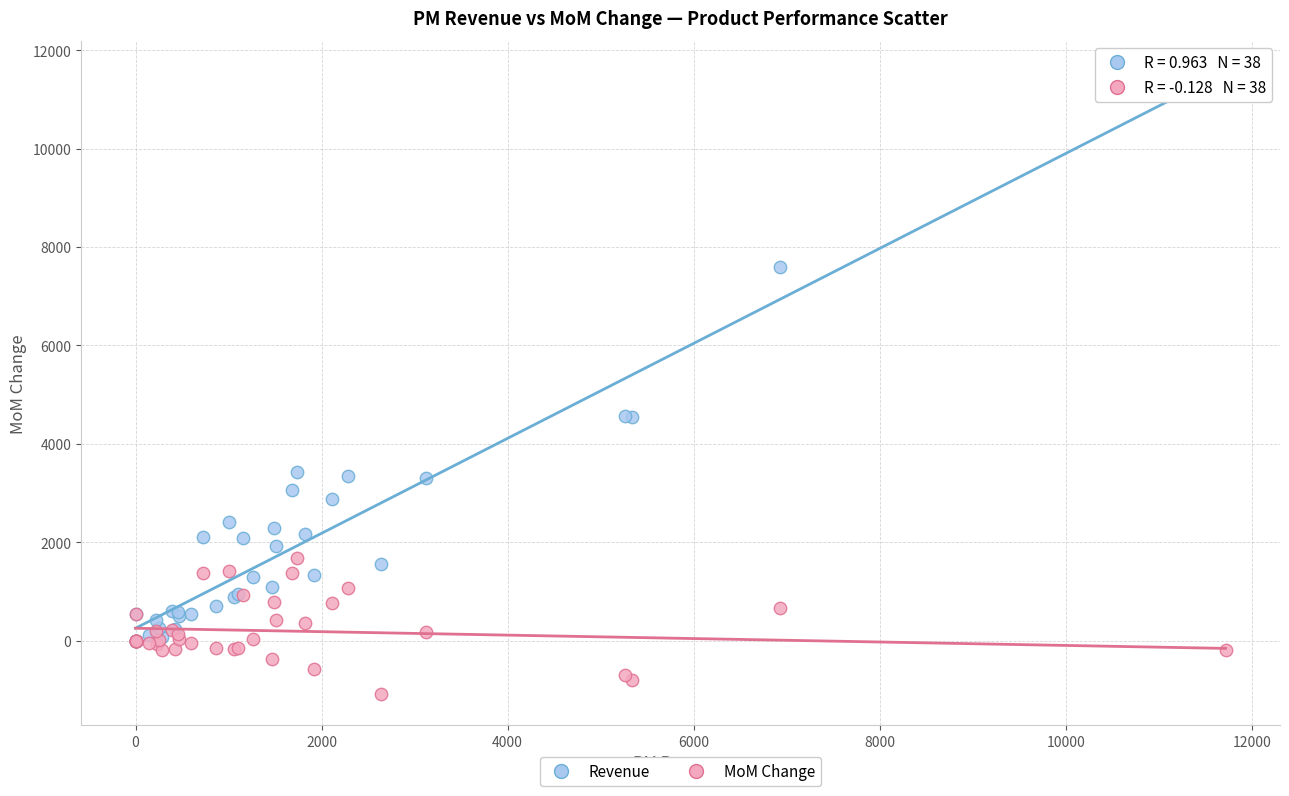

Which series reaches the minimum Y coordinate?

MoM Change